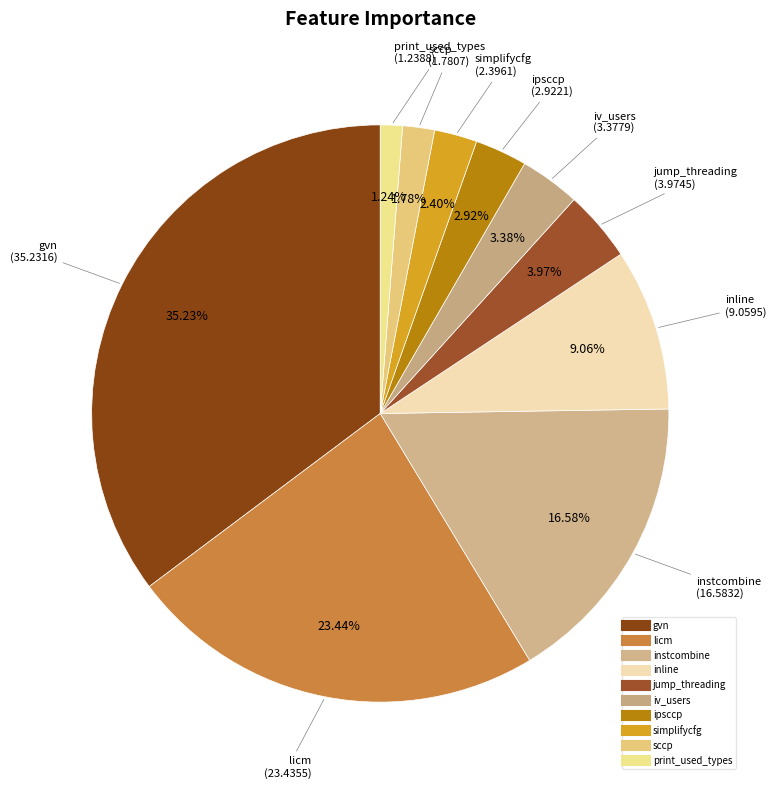

Is jump_threading the majority of the pie?

No